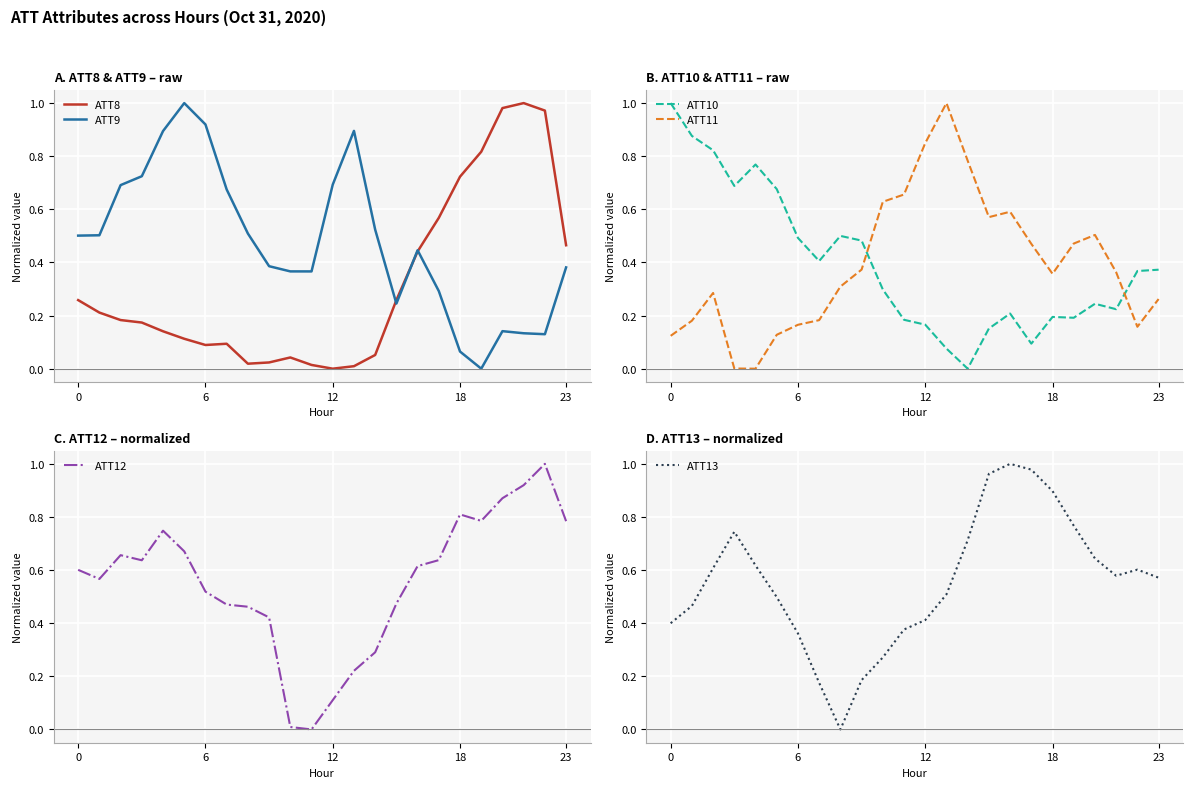

Where do ATT8 and ATT9 first cross each other?

14 and 15